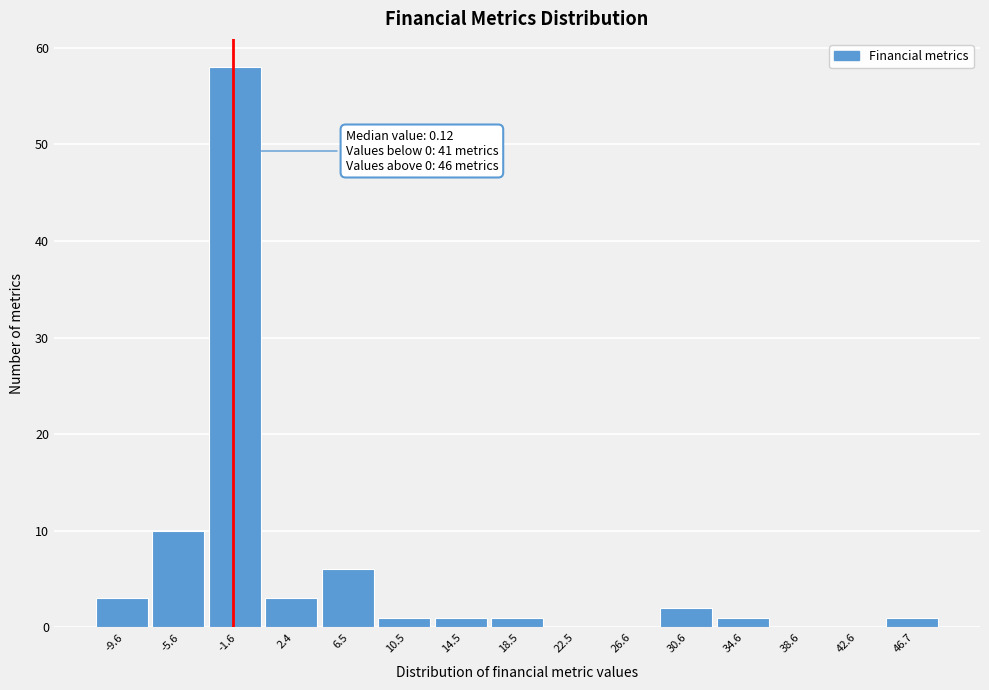

Reading right to left, list all the values displayed in this chart.

46.7=1	42.6=0	38.6=0	34.6=1	30.6=2	26.6=0	22.5=0	18.5=1	14.5=1	10.5=1	6.5=6	2.4=3	-1.6=58	-5.6=10	-9.6=3